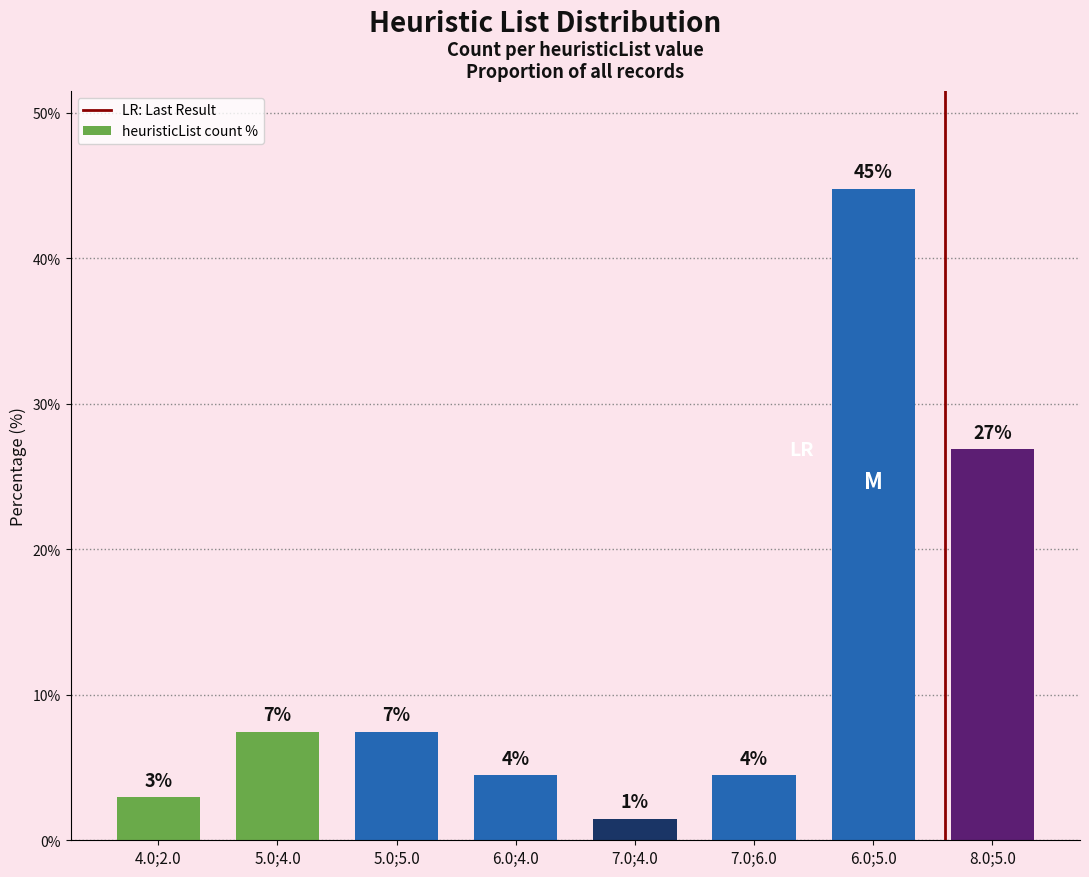

What is the label of the 8th bar from the right?

4.0;2.0